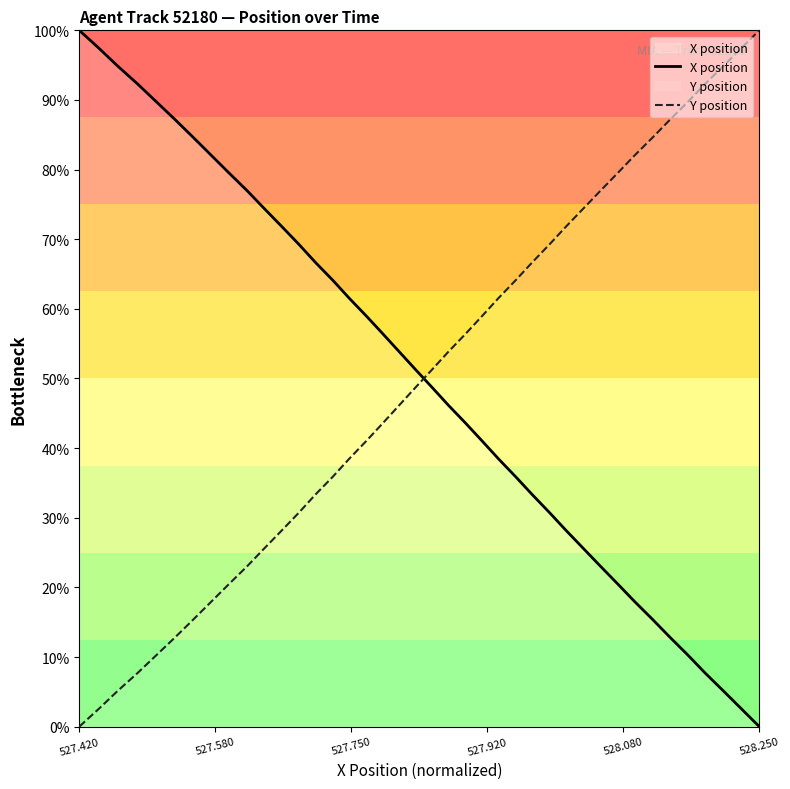

What is the greatest value displayed?

100.0